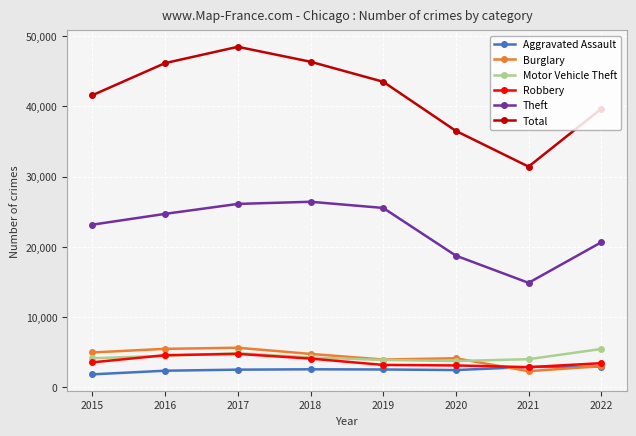

Read the Aggravated Assault value at 2018.

2567